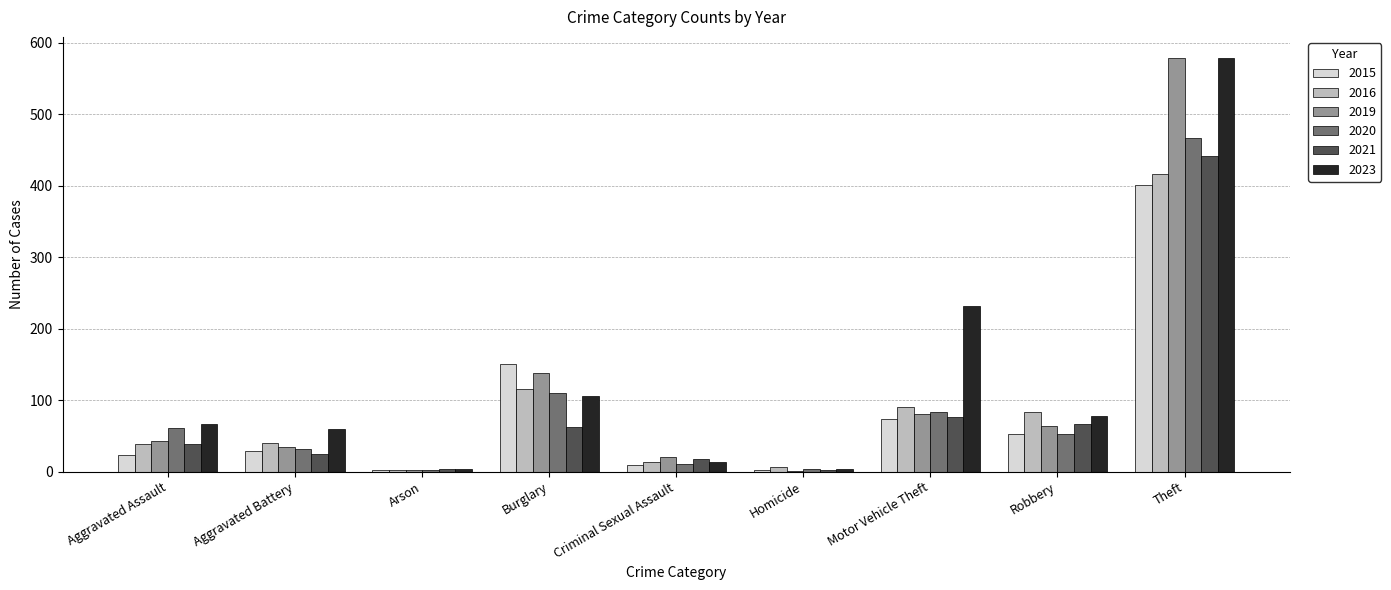

Where is 2016 nearest to the value 209?

Burglary